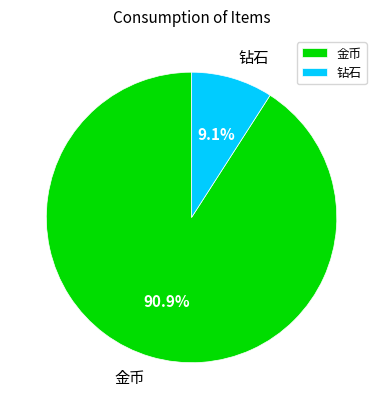

Is it true that 钻石 is 9% of the pie?

True